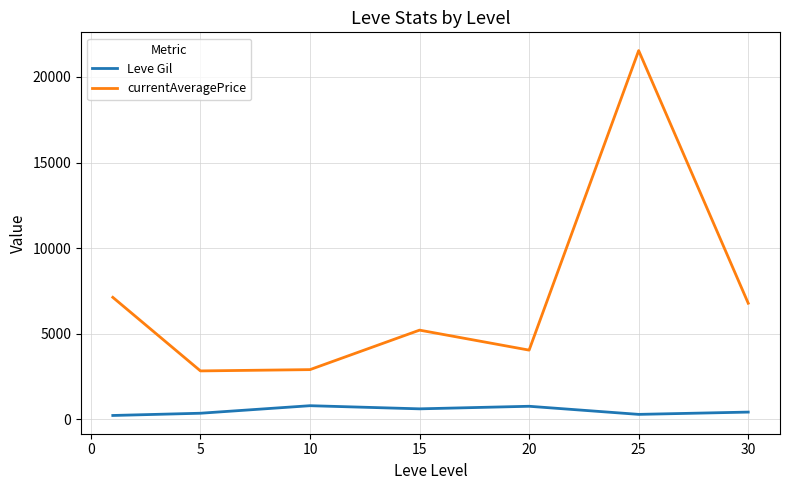

Is this an area chart (filled region under the line)?

No